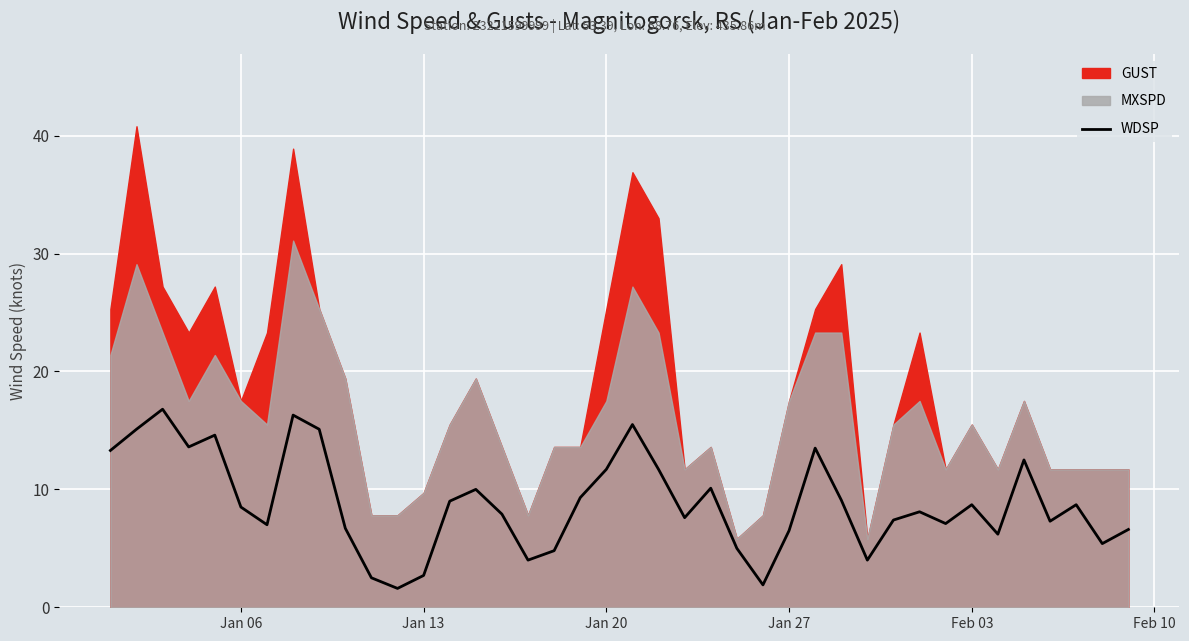

How many lines are shown in the chart?

1